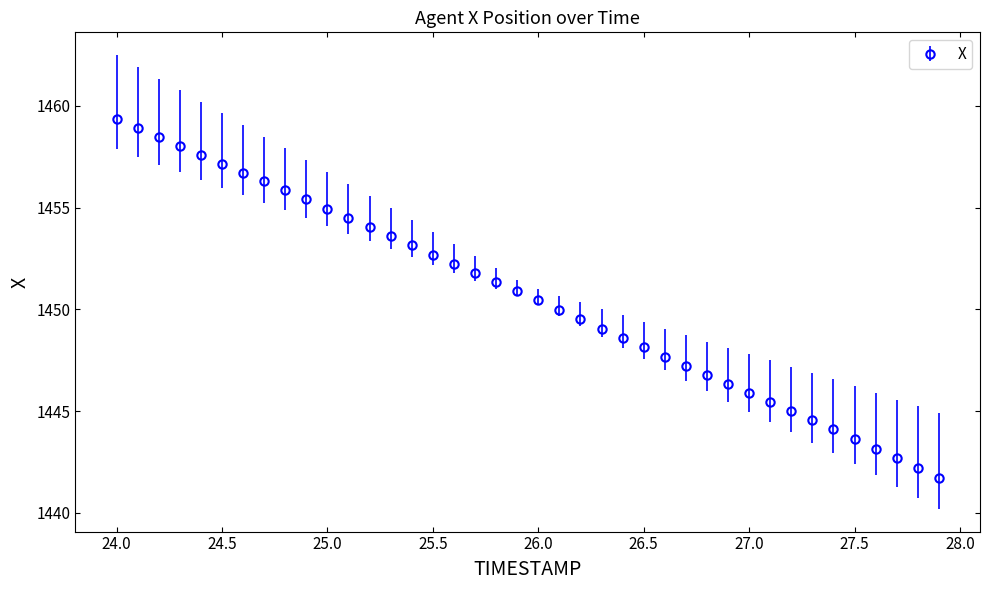

What is the value of the 29th point from the left?

1446.8